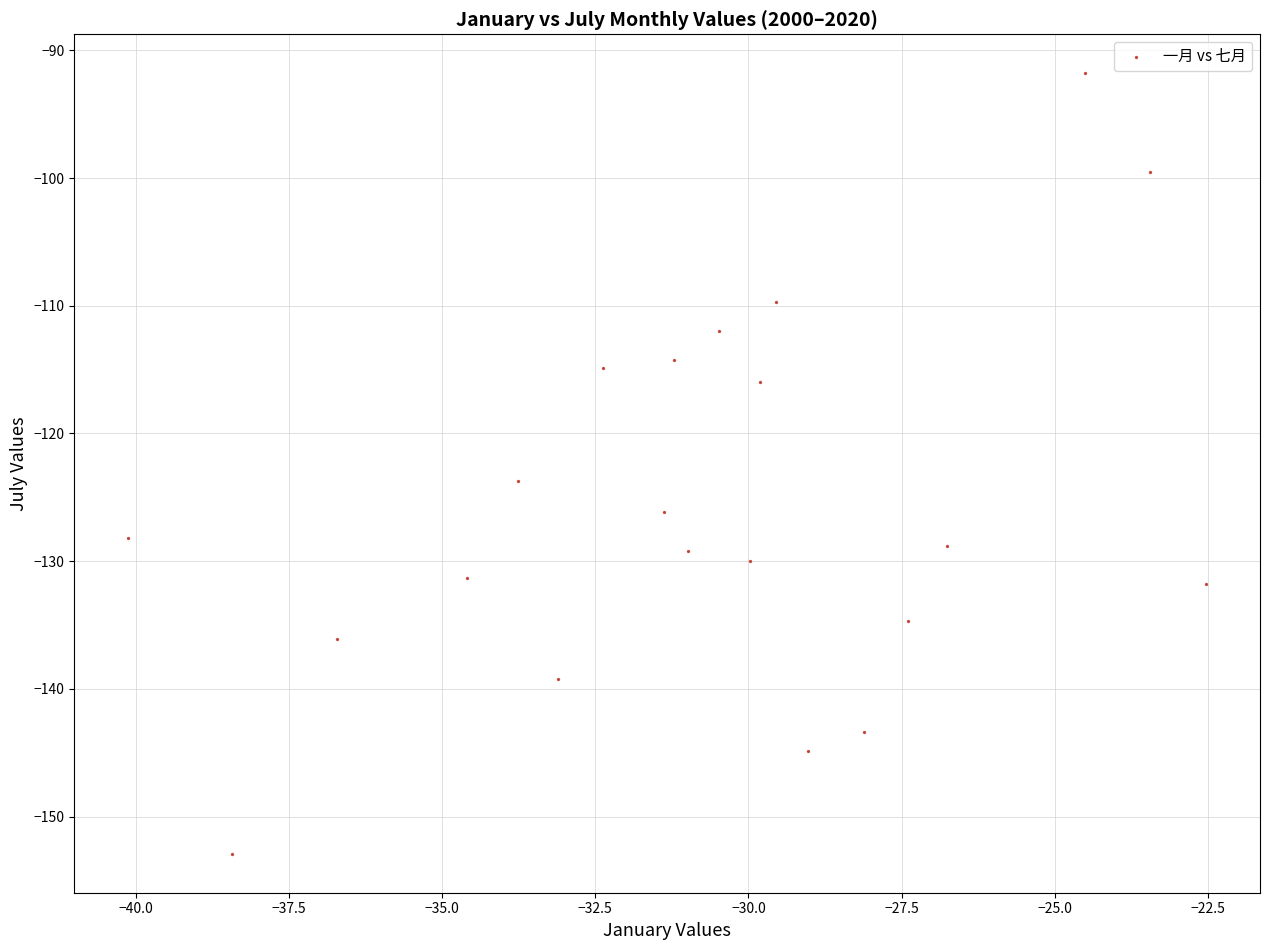

What Y value in the scatter plot is closest to -122?

-123.7